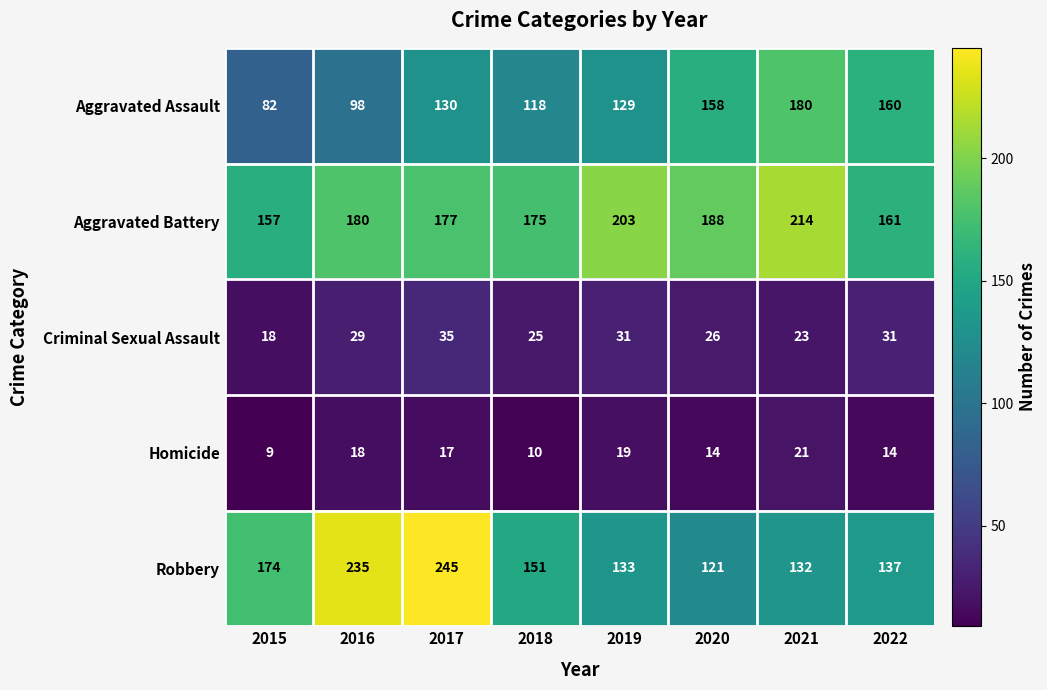

List the series in order of their peak value, highest first.

Robbery, Aggravated Battery, Aggravated Assault, Criminal Sexual Assault, Homicide